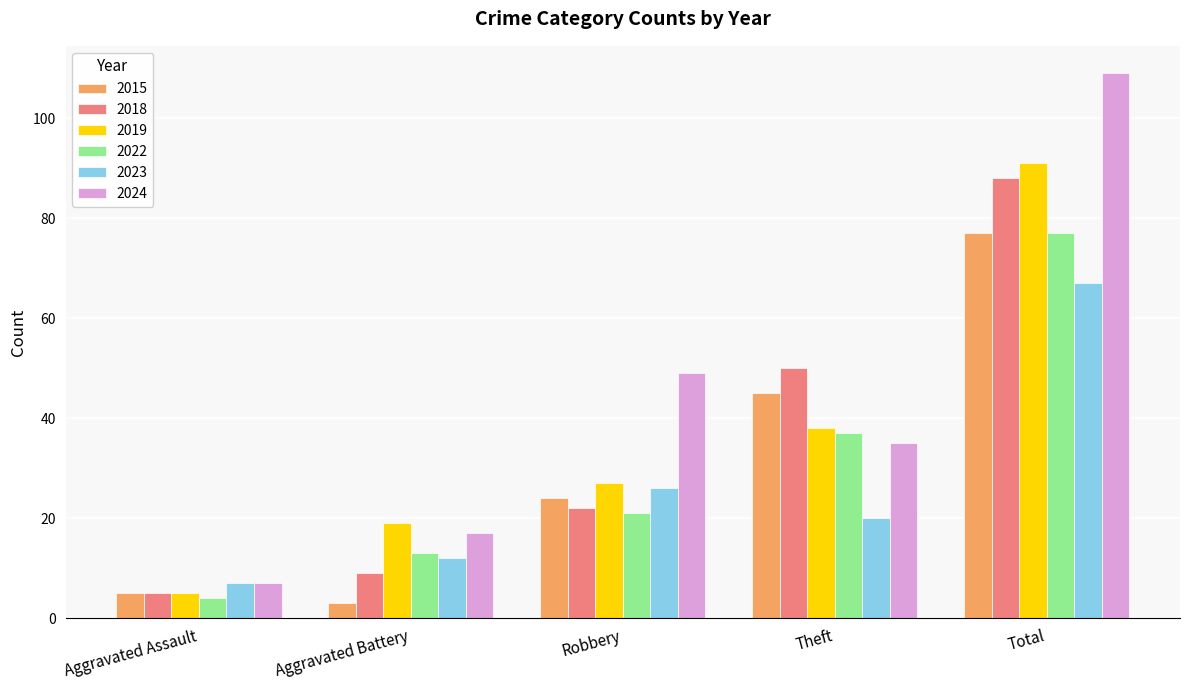

How many data points does each series have?

5